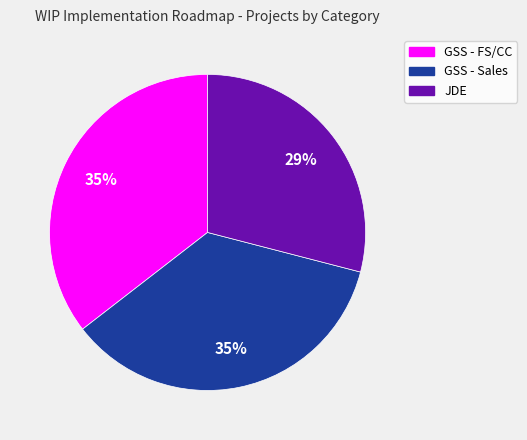

What percentage is the JDE slice, to the nearest percent?

29%